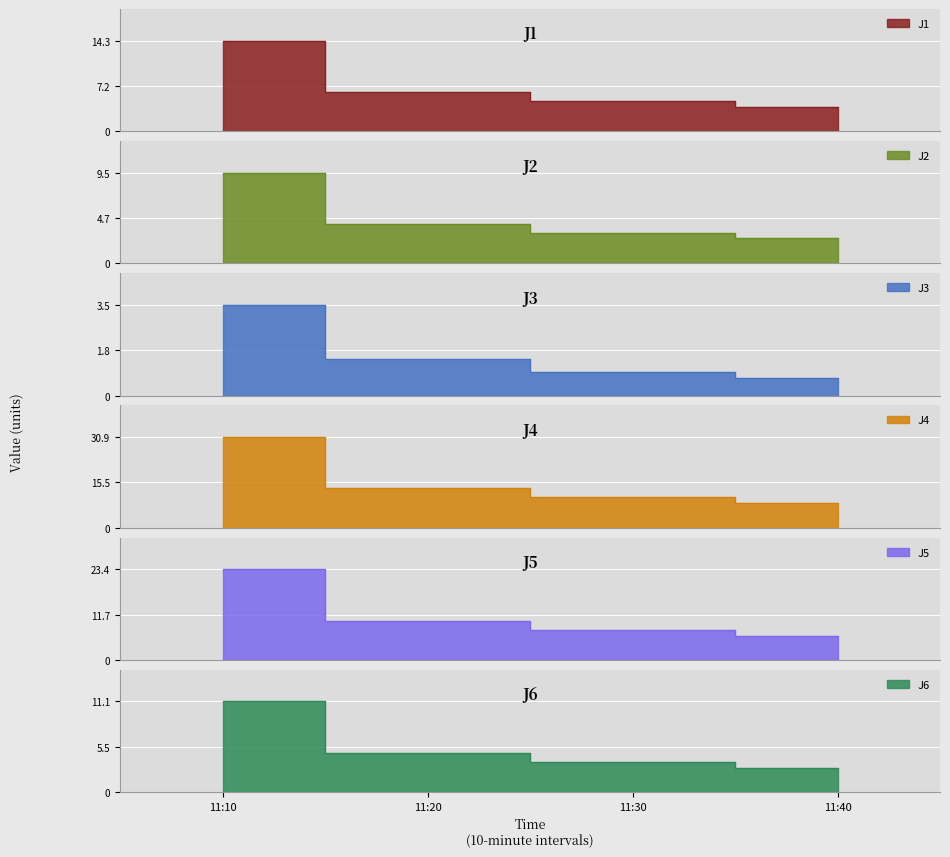

What is the difference between the highest and lowest values at 11:20?

12.2